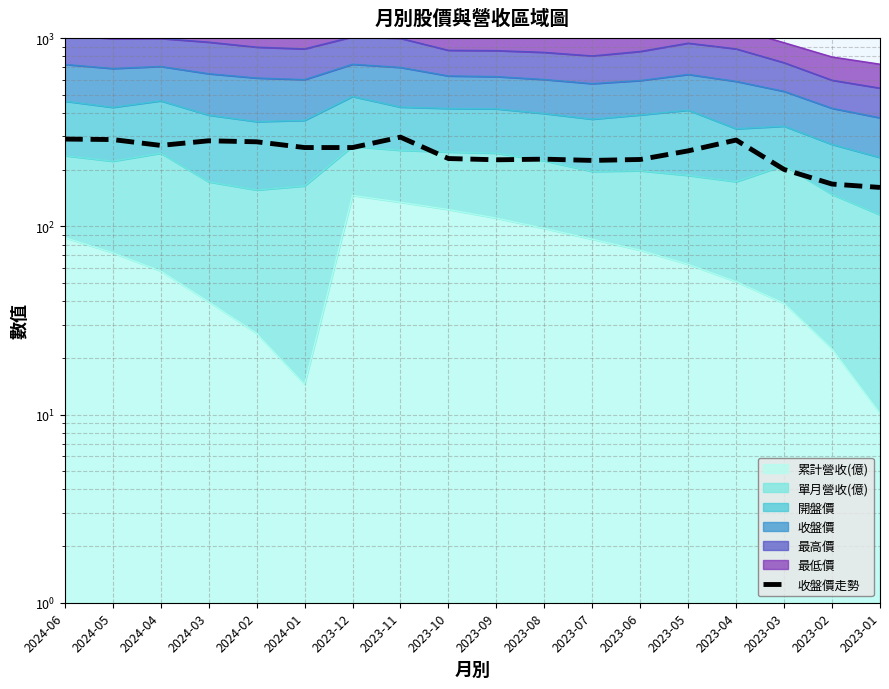

Reading left to right, extract all data points from this chart.

290.6	288.8	268.9	284.5	281.0	261.9	261.9	297.5	229.0	225.5	227.2	223.8	226.4	251.5	287.1	200.4	167.6	160.8